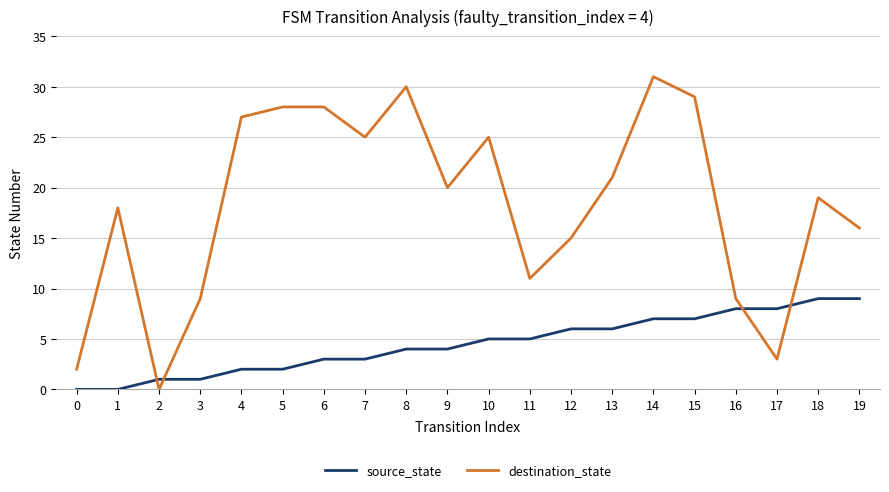

Reading left to right, what are all the values shown in this chart?

source_state: 0=0	1=0	2=1	3=1	4=2	5=2	6=3	7=3	8=4	9=4	10=5	11=5	12=6	13=6	14=7	15=7	16=8	17=8	18=9	19=9
destination_state: 0=2	1=18	2=0	3=9	4=27	5=28	6=28	7=25	8=30	9=20	10=25	11=11	12=15	13=21	14=31	15=29	16=9	17=3	18=19	19=16